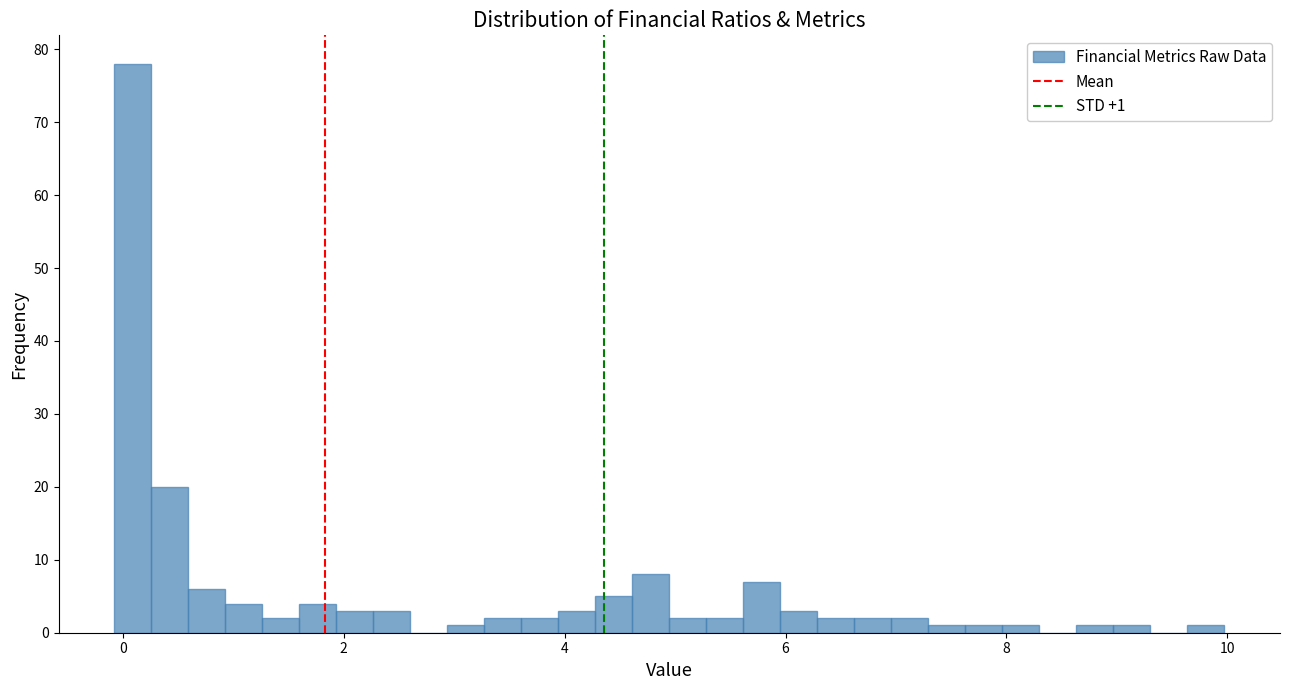

Read against the x-axis, roughly where is the centre of the tallest bar?

0.0